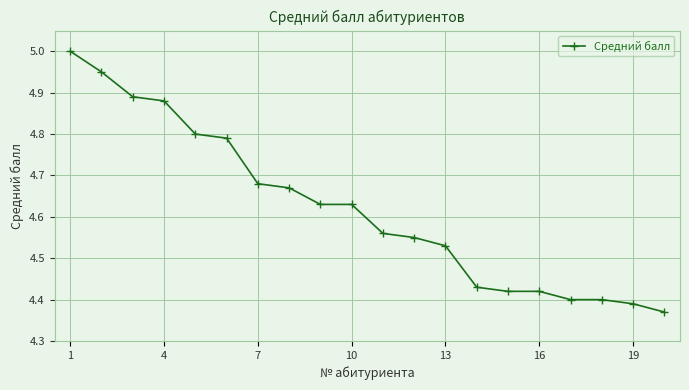

What is the sum of all values?

92.4